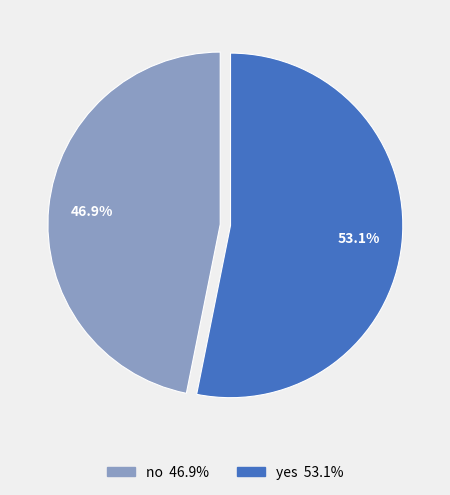

How many slices are in this pie chart?

2